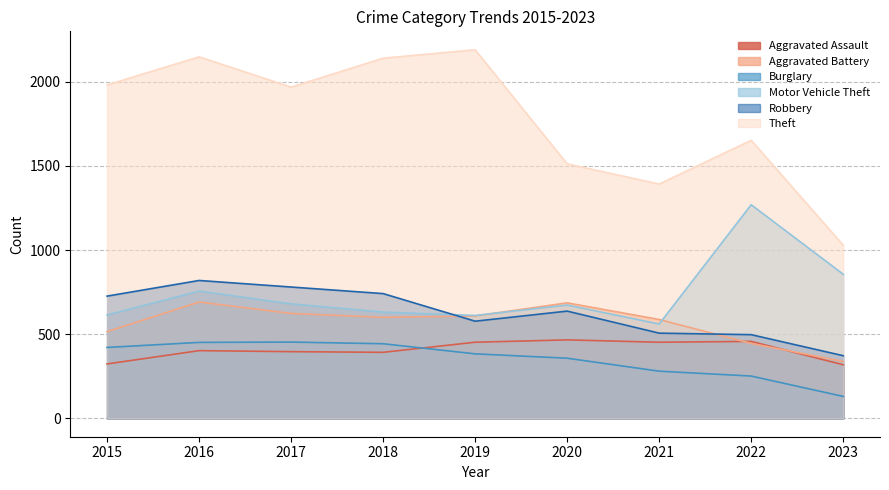

Between 2016 and 2015, which is larger?

2016